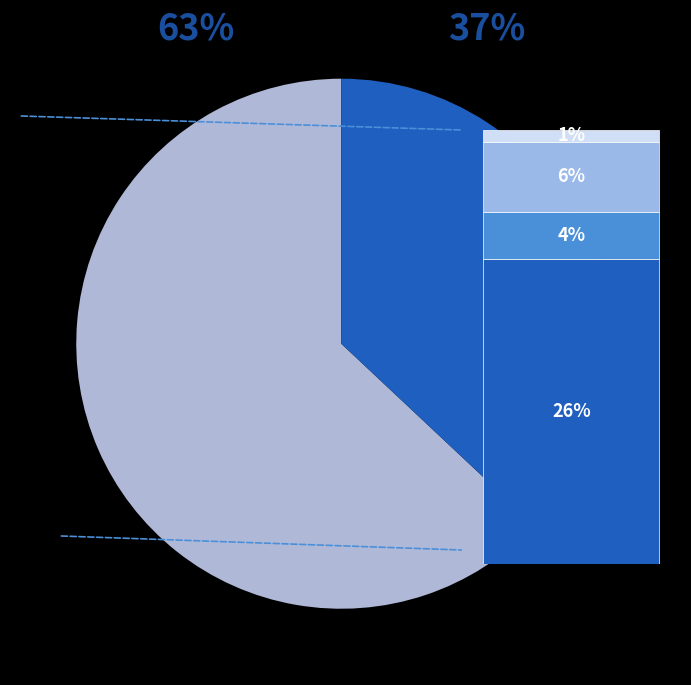

To the nearest percent, what is the difference between the Diversity 1 and Diversity 2 slice percentages?

26%